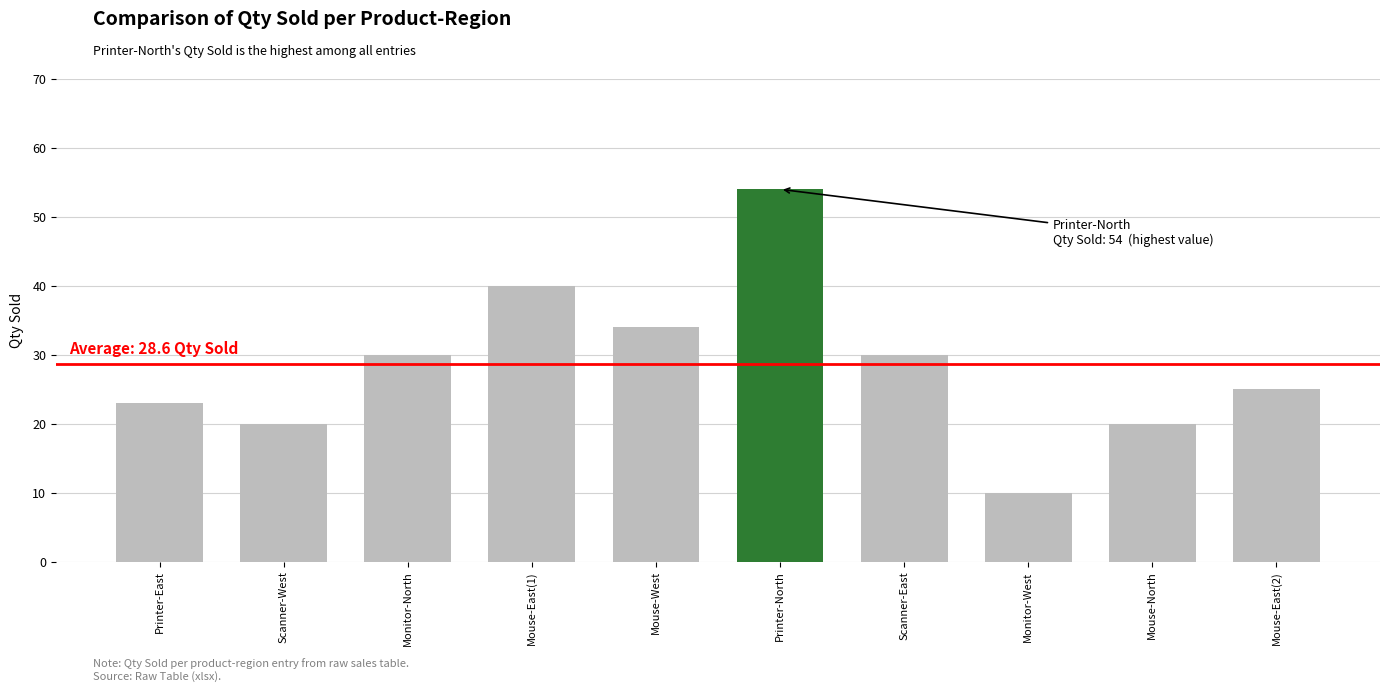

Is it true that the value at Monitor-West is 10?

True